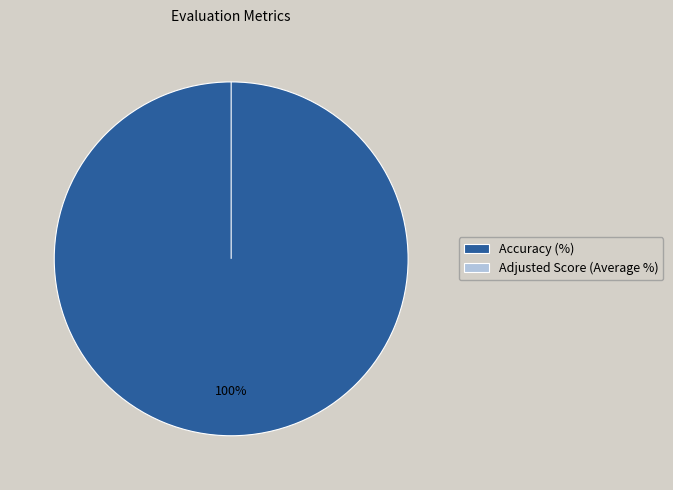

Which slice is the largest?

Accuracy (%)